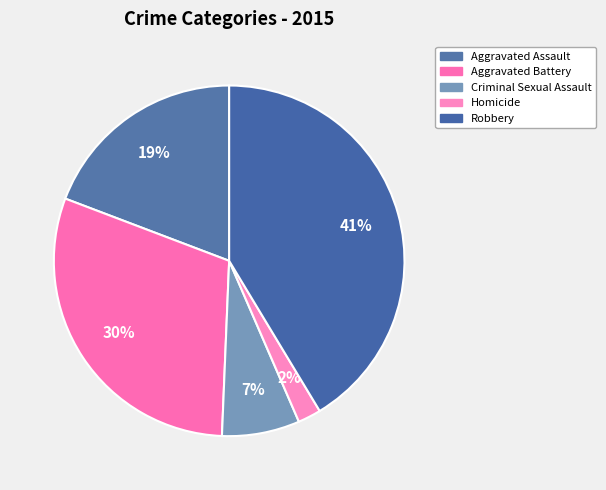

To the nearest percent, what is the average slice percentage?

20%